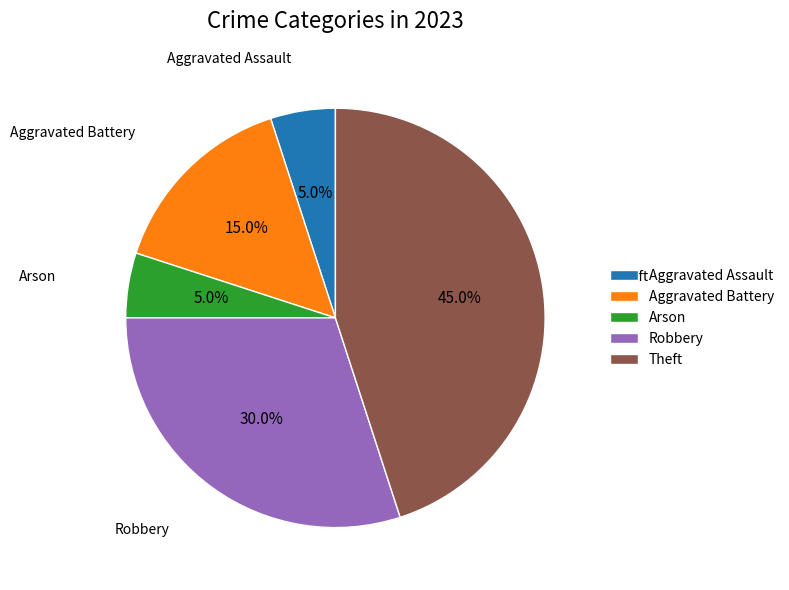

Do Aggravated Battery and Theft together represent more than half of the pie?

Yes